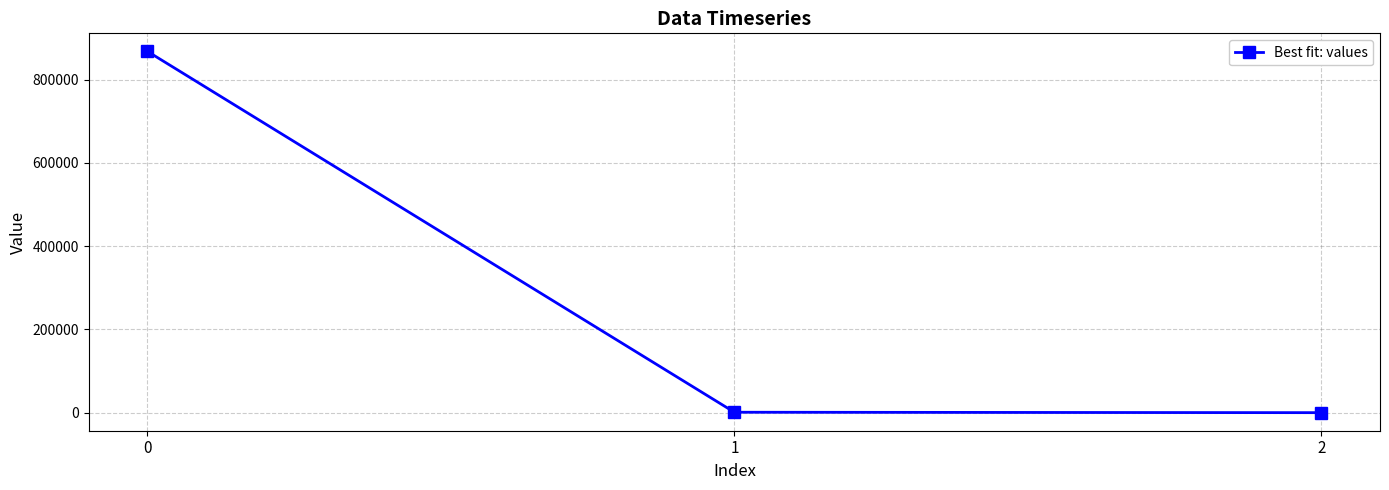

What is the greatest value displayed?

867944.6